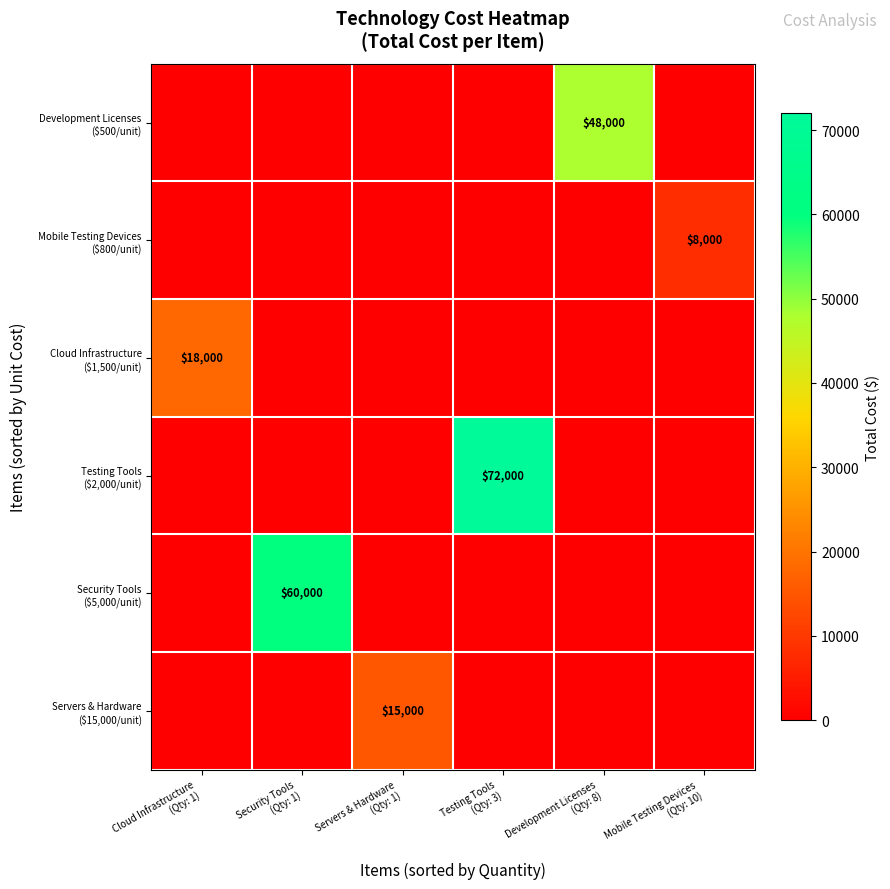

Which series changed the most between Cloud Infrastructure (Qty: 1) and Testing Tools (Qty: 3)?

Testing Tools ($2,000/unit)